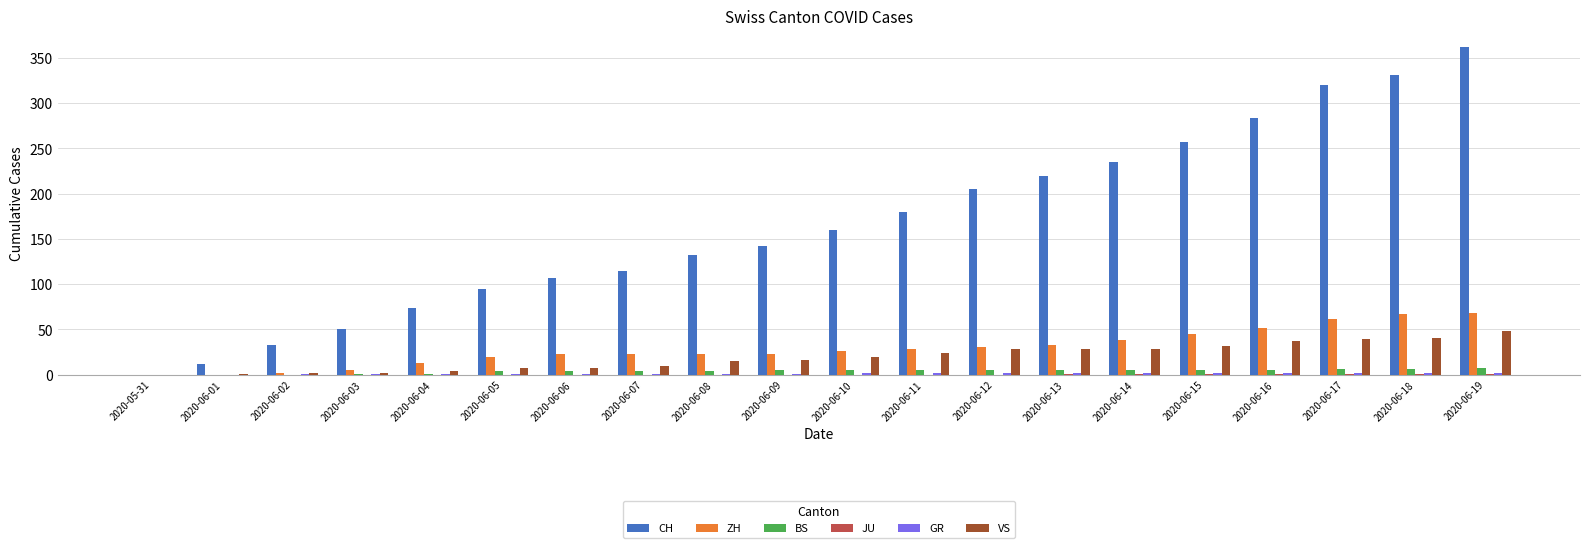

Count the number of categories in the chart.

20